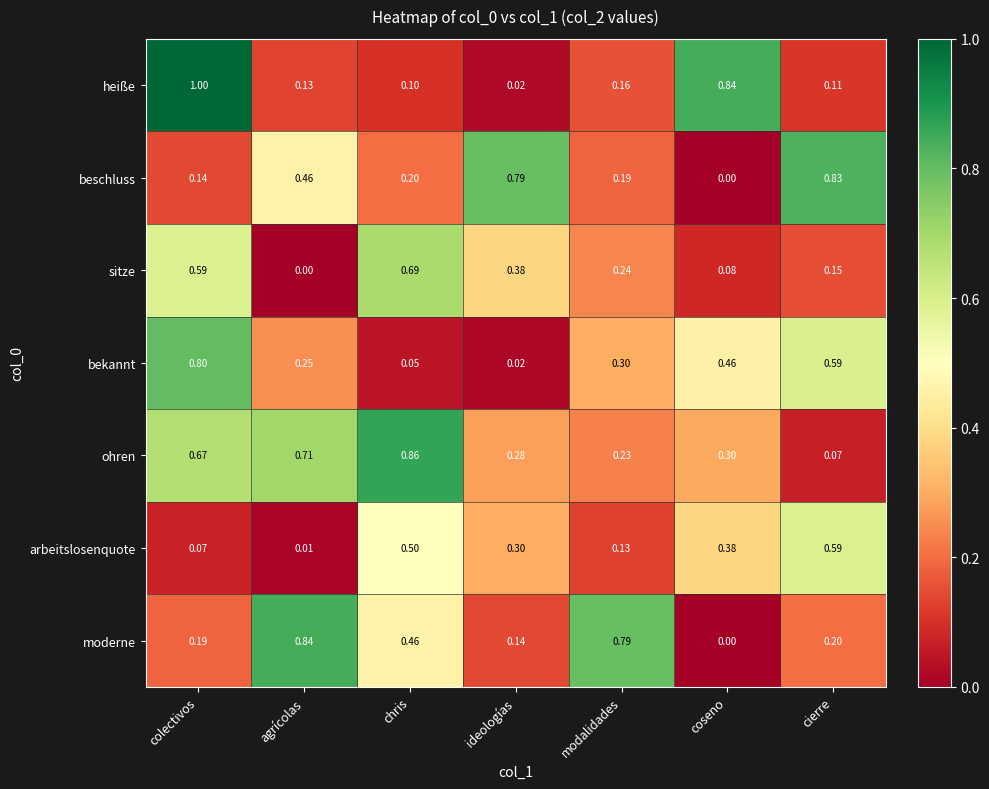

Which series has the largest range (max minus min)?

heiße